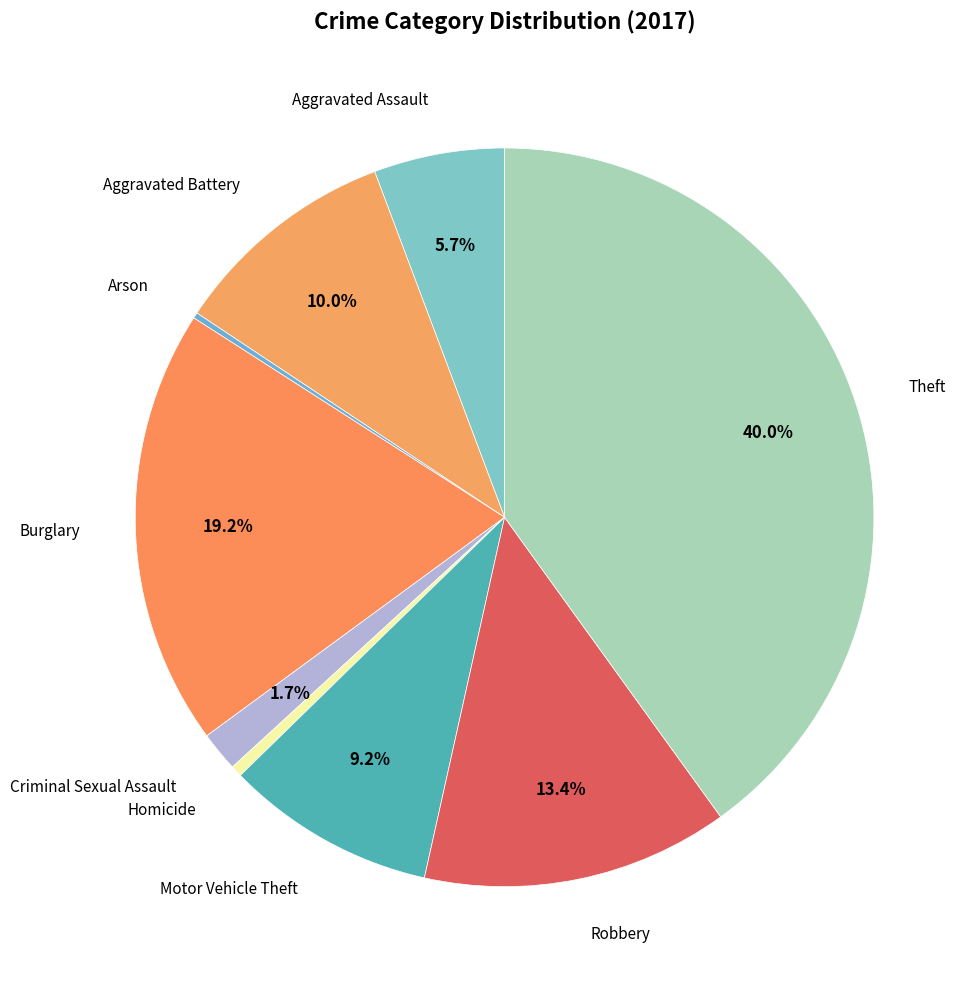

To the nearest percent, what is the average slice percentage?

11%